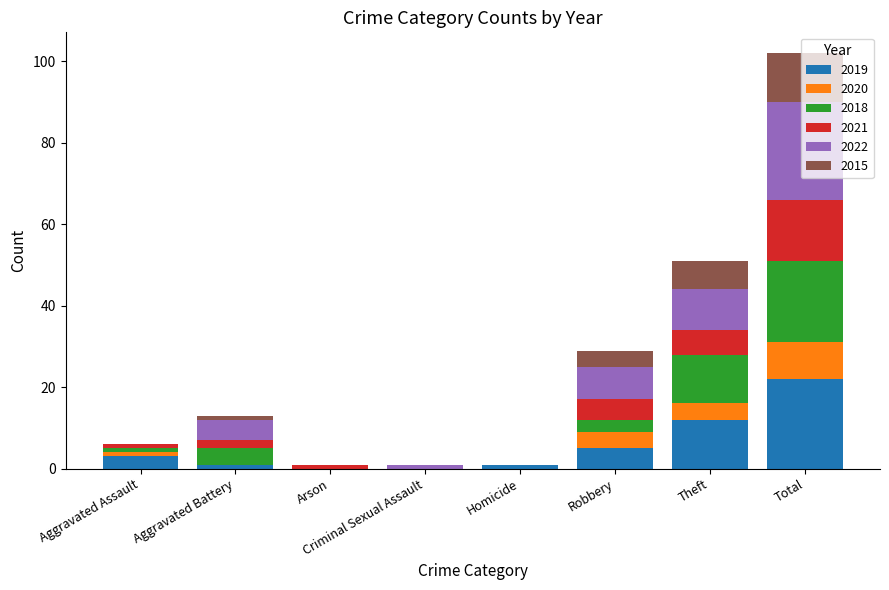

Where is 2019 nearest to the value 11?

Theft